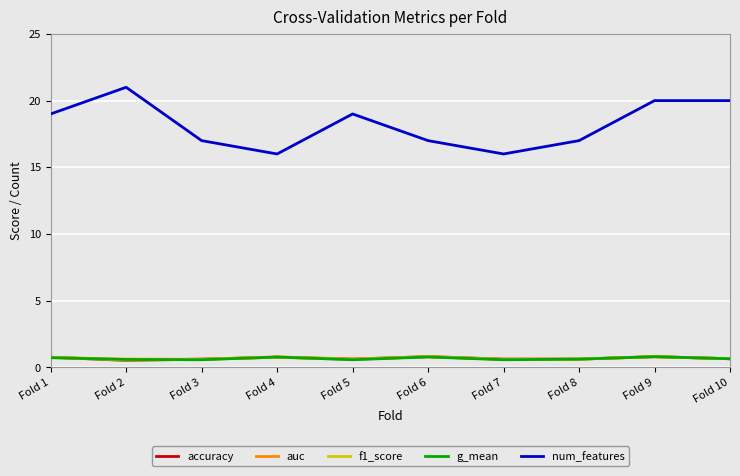

At which label does num_features reach its peak?

Fold 2